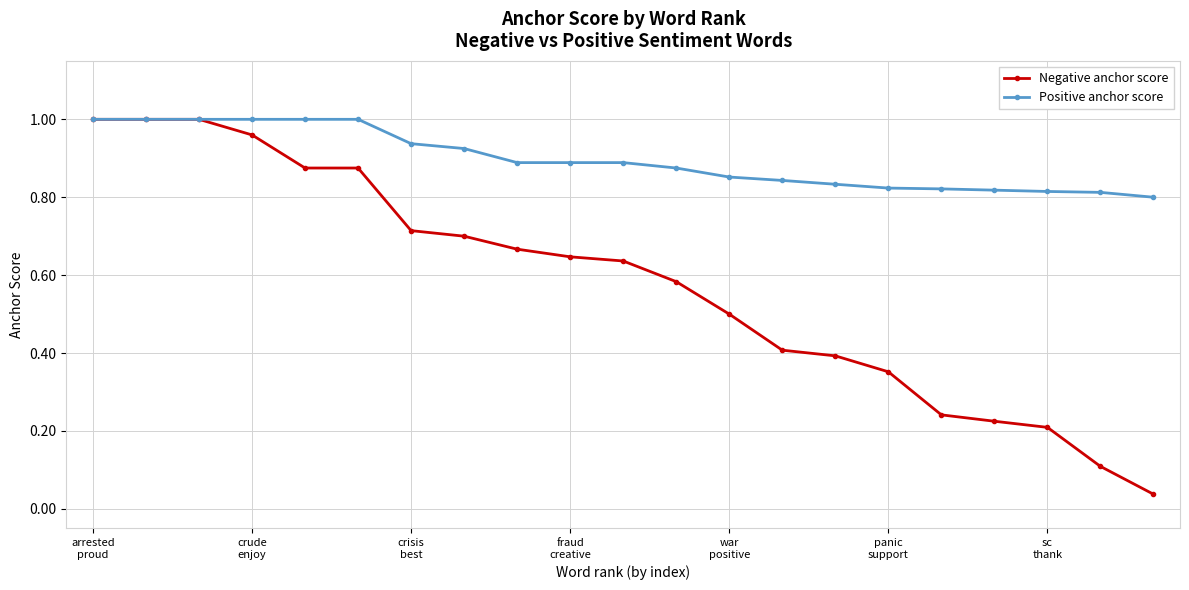

Count the number of categories in the chart.

21